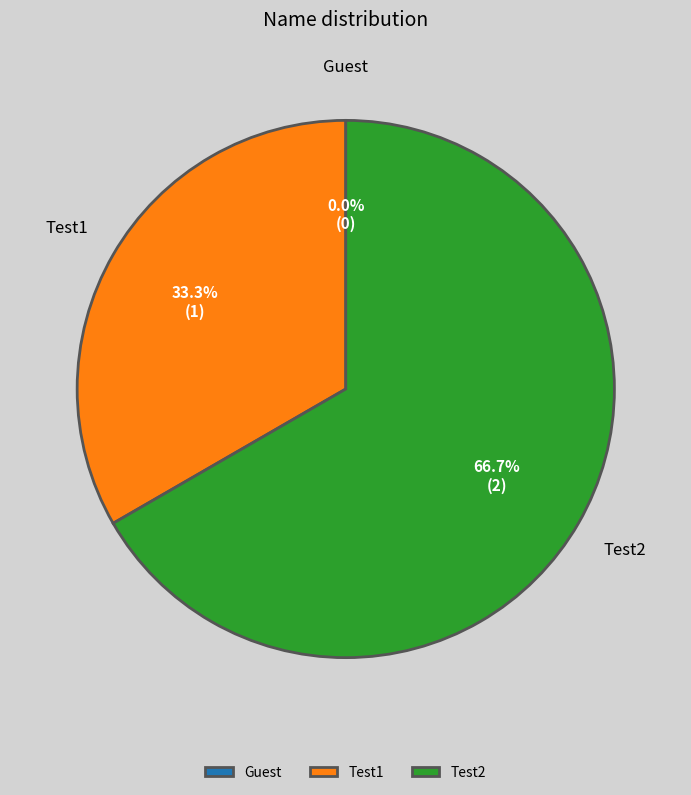

What is the smallest slice in the pie chart?

Guest